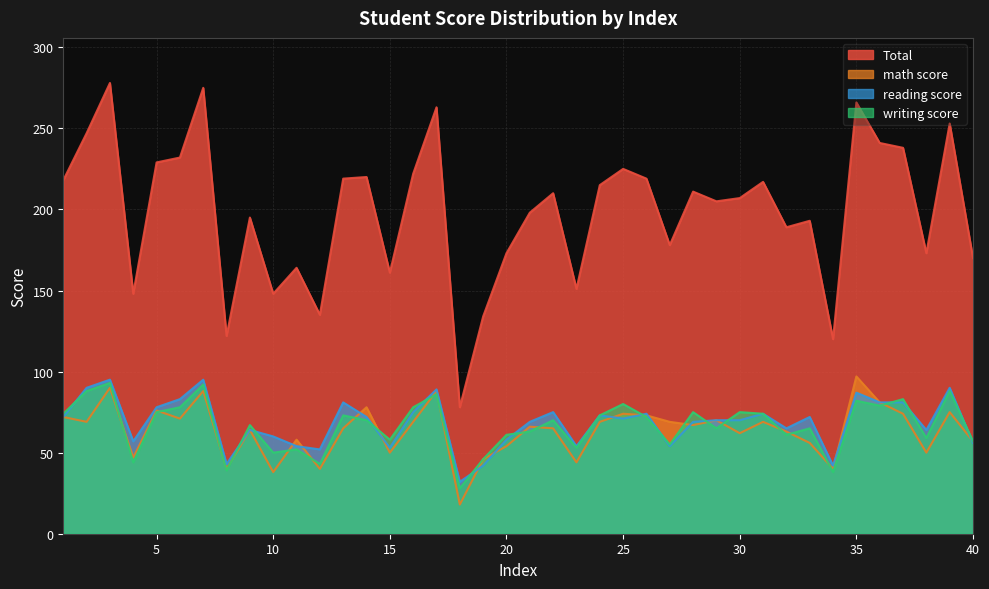

The reading score series shows 64 at 9. True or false?

True